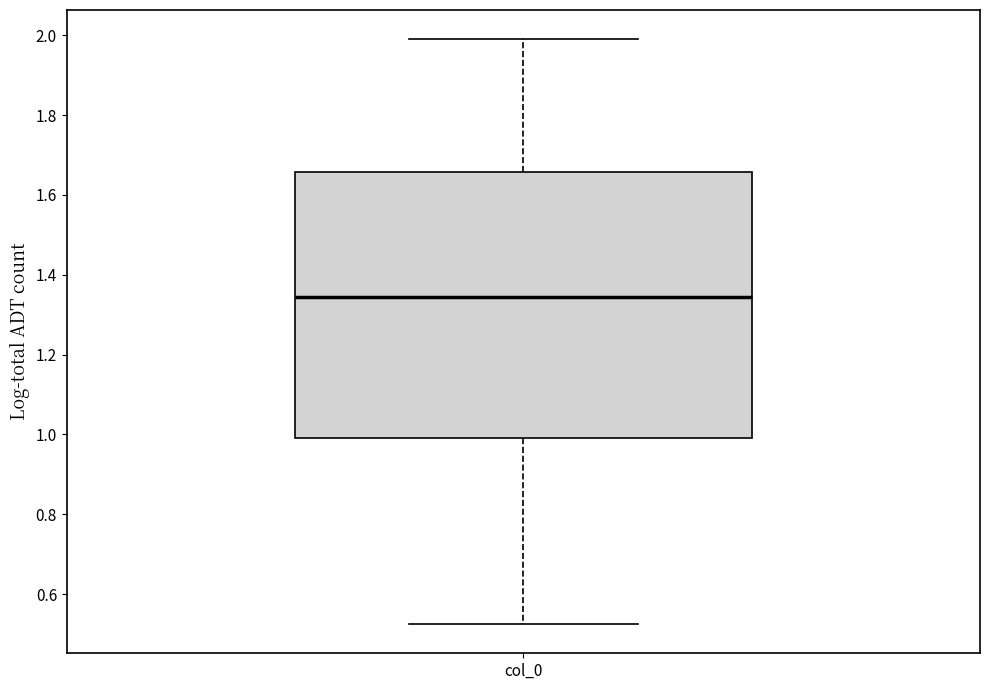

Transcribe this box plot: give where the median line is, the range the box spans, and where the two whiskers end, as read against the y-axis. The values are not printed on the chart, so give them approximately, as read against the axis.

median 1.34, box 1.00 to 1.66, whiskers 0.52 to 1.98